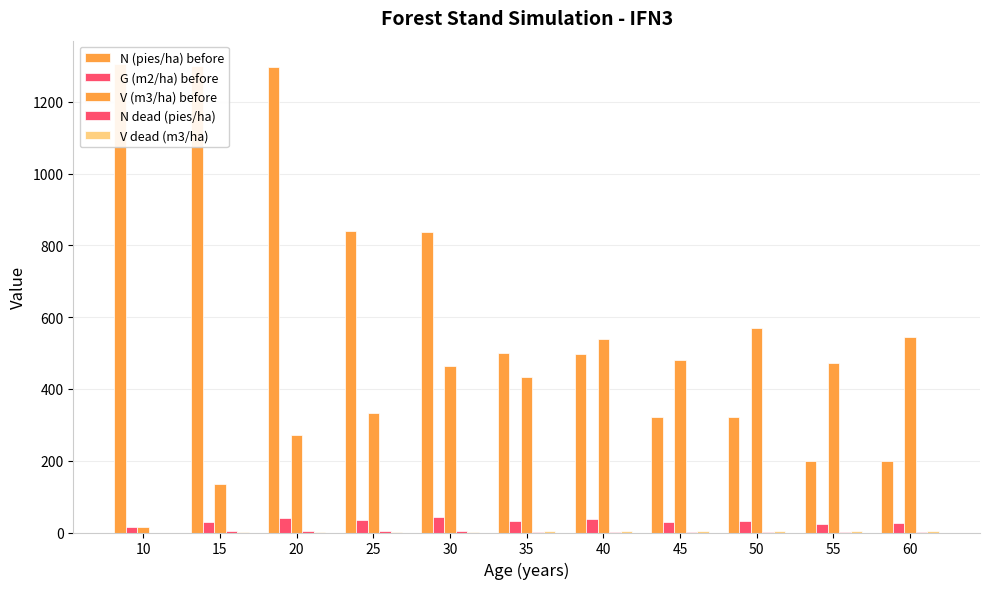

What is the value of the N (pies/ha) before bar at the 4th from the left?

839.6